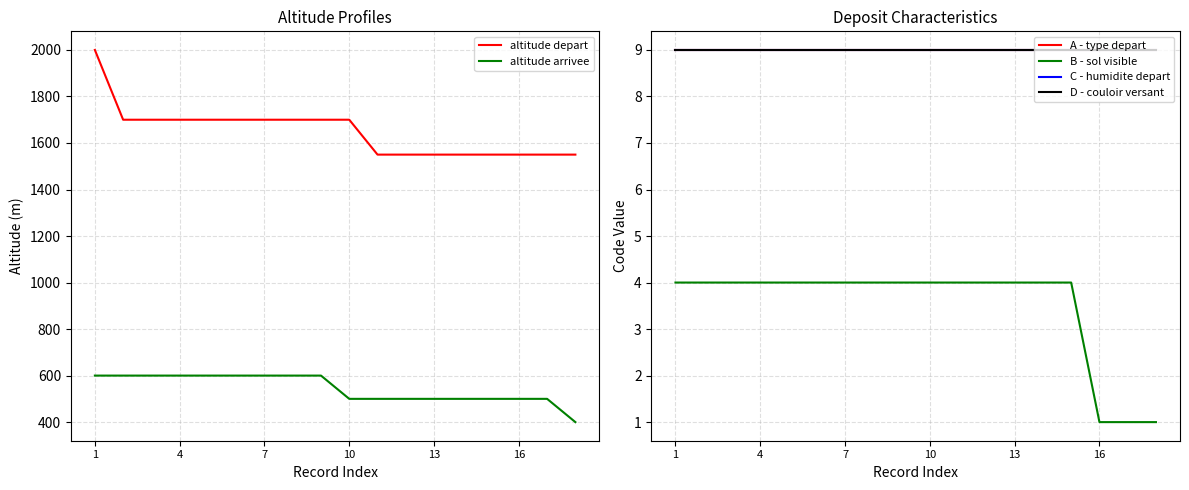

Where is A - type depart nearest to the value 9?

1